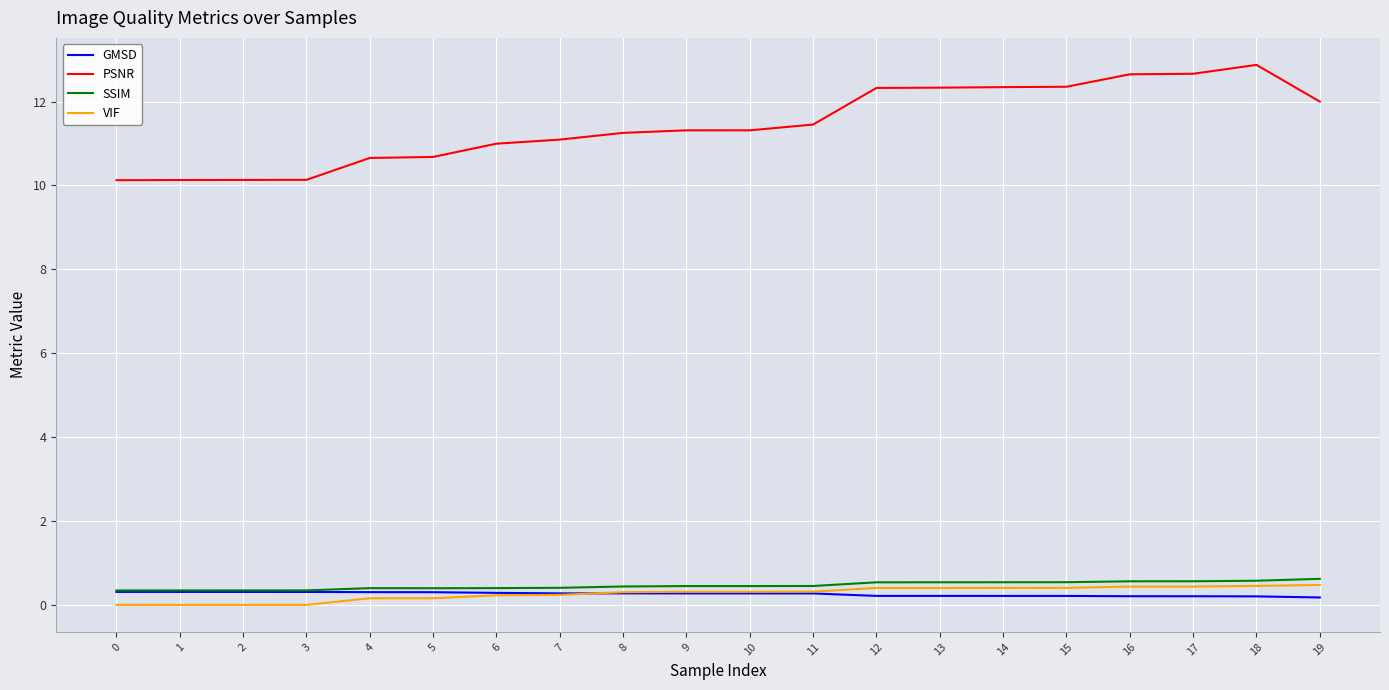

True or false: VIF and SSIM cross at least once.

False